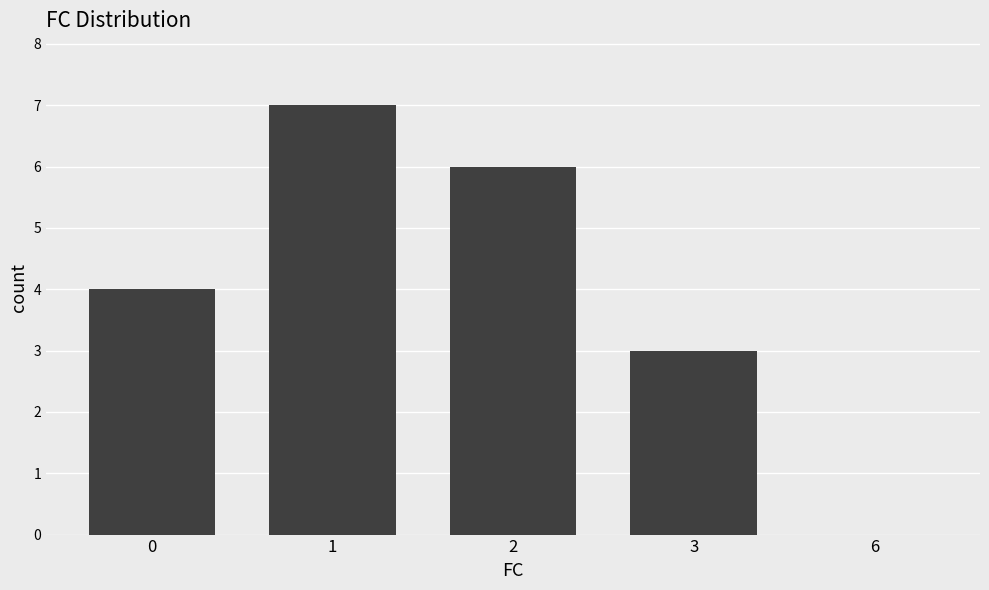

Read the value at 1.

7